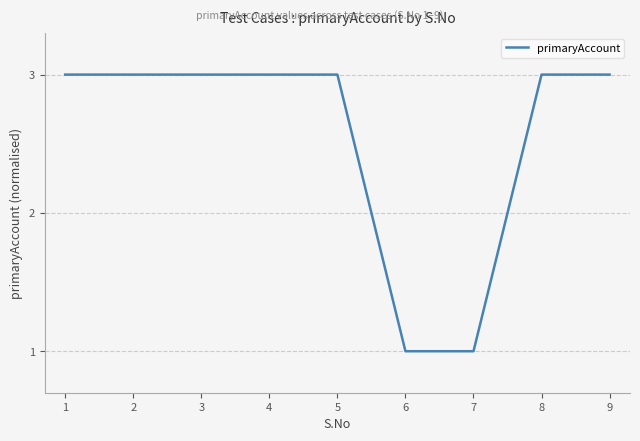

The value at 3 is 2. True or false?

False